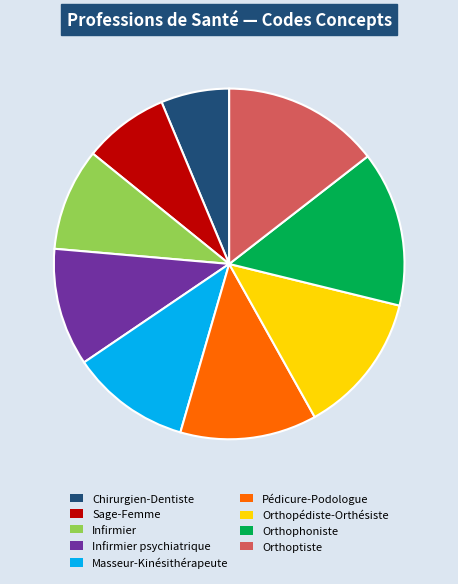

What is the ratio of the value at Masseur-Kinésithérapeute to the value at Pédicure-Podologue?

0.9